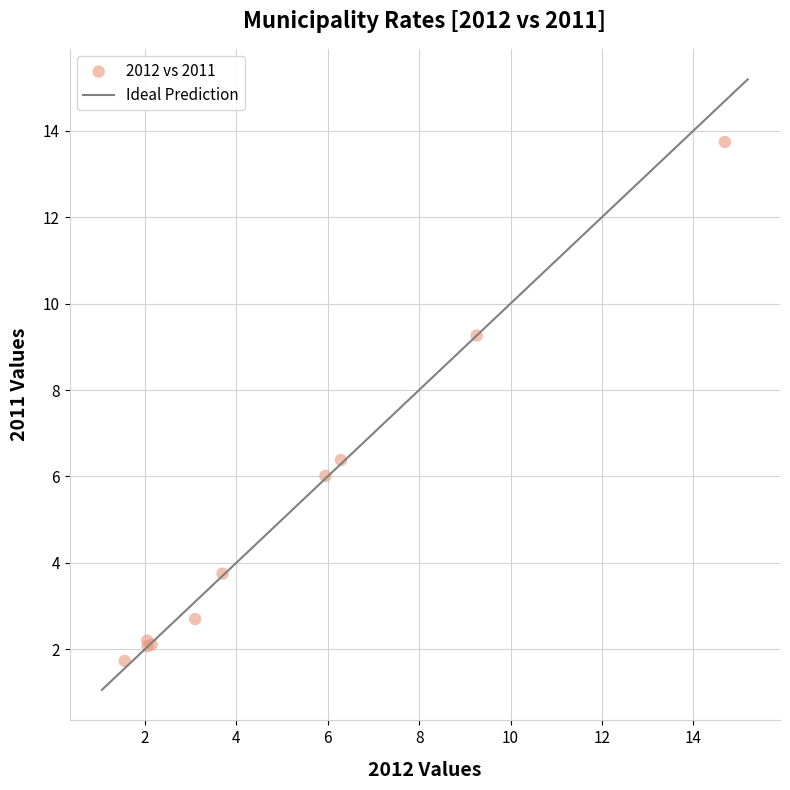

What Y value in the scatter plot is closest to 7?

6.4